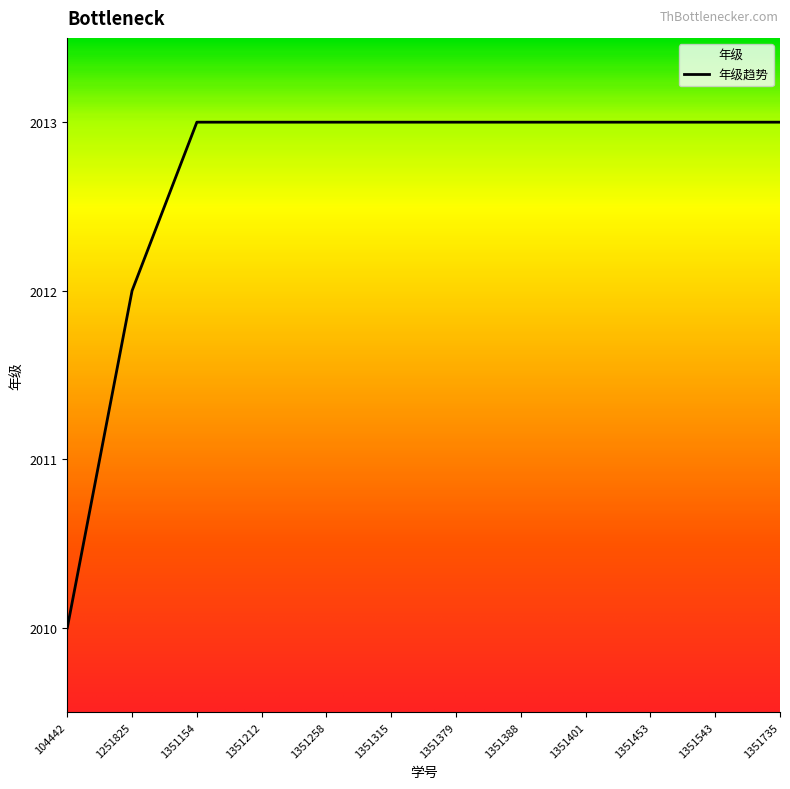

How many lines are shown in the chart?

1